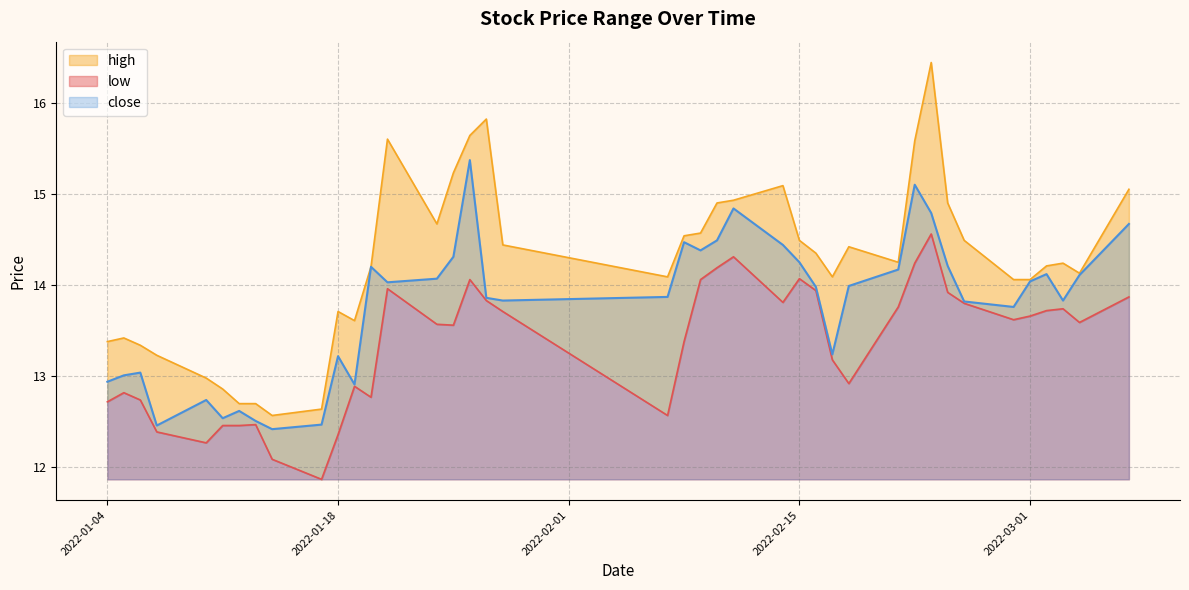

Is the value of low at 2022-02-24 greater than the value of close at 2022-01-10?

Yes